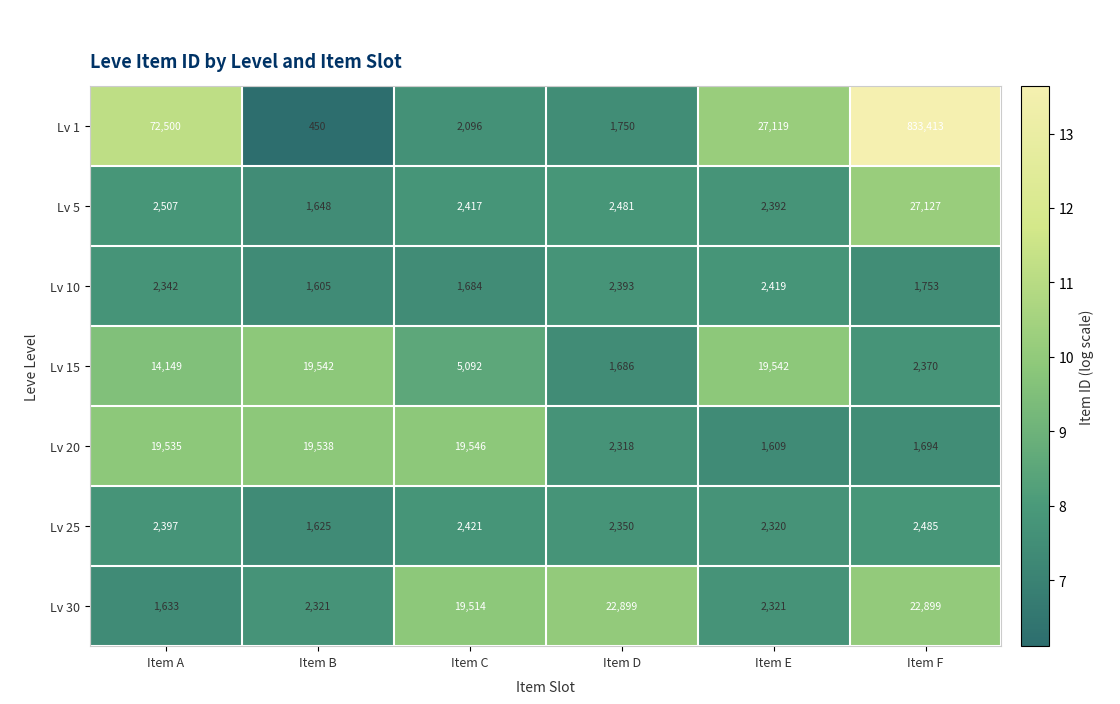

What is the minimum value shown in the chart?

450